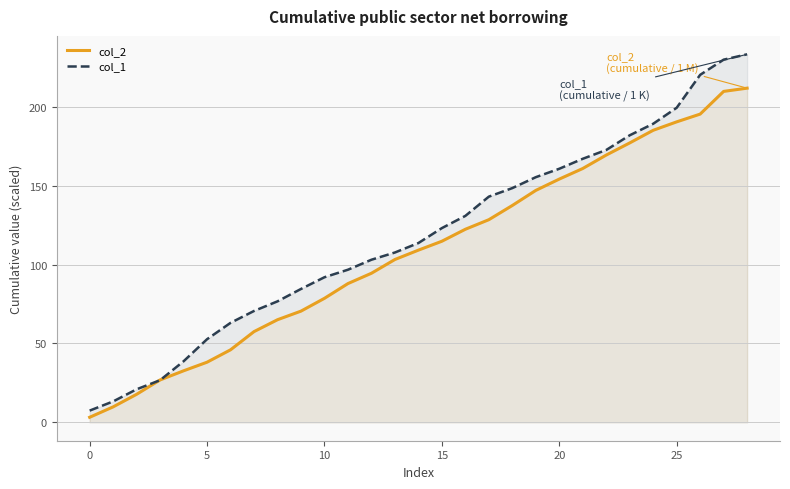

What is the total value across all series at 8?

141.8